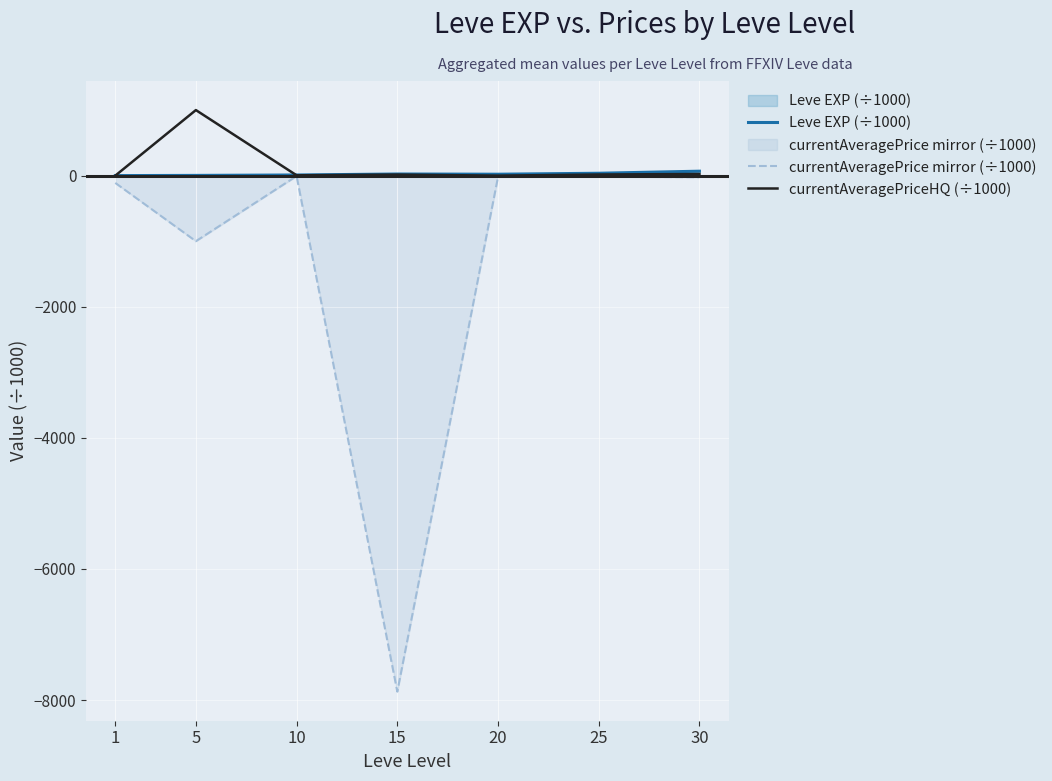

What is the value of the currentAveragePrice mirror (÷1000) point at the 3rd from the left?

-6.2